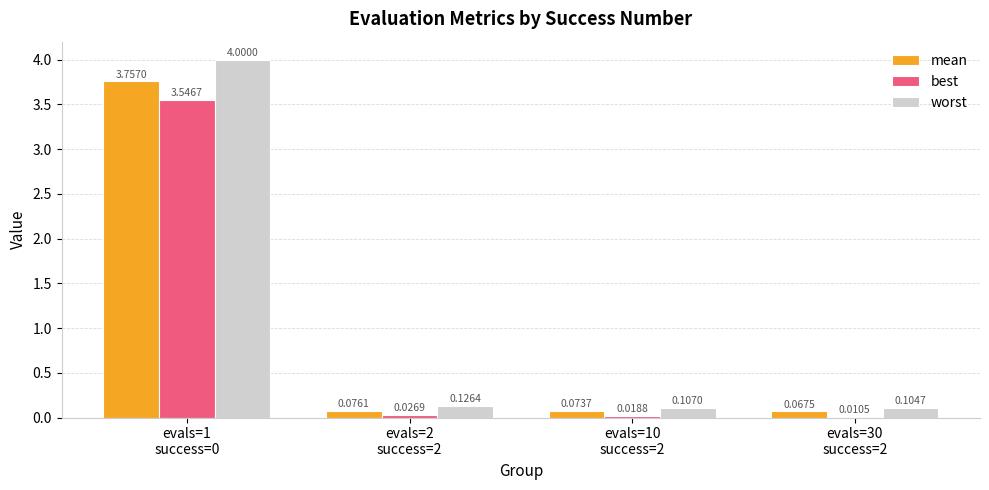

Between evals=1
success=0 and evals=30
success=2, which series saw the biggest shift?

worst